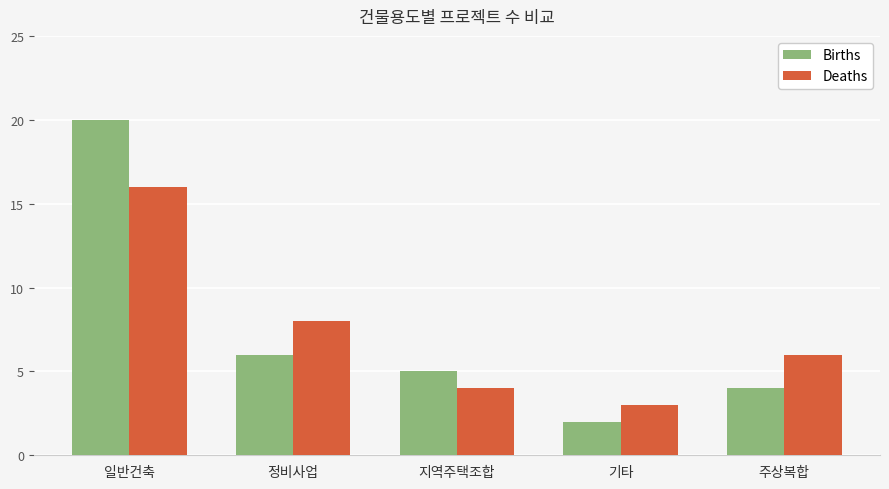

Where is Deaths nearest to the value 9?

정비사업